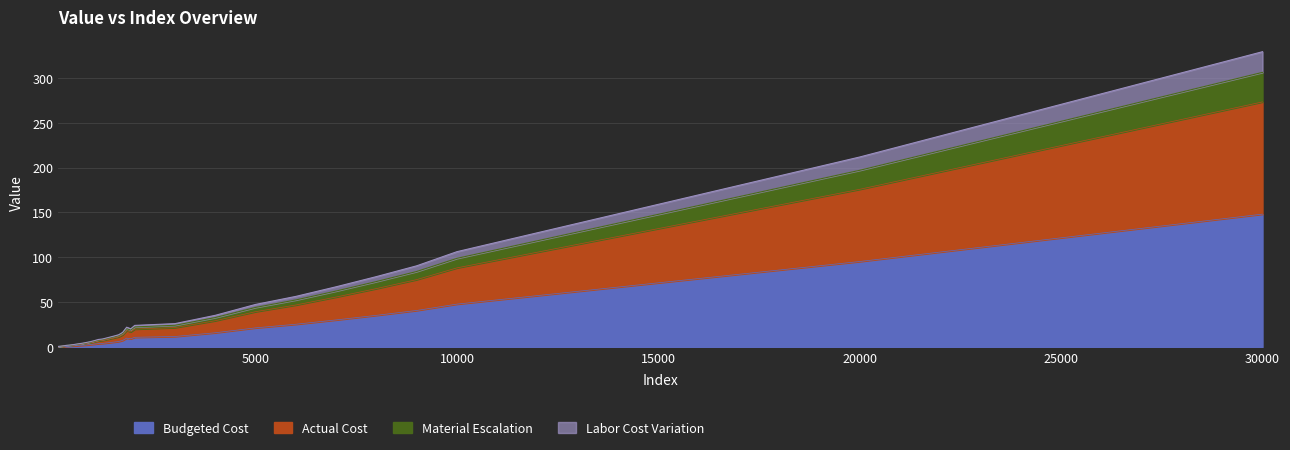

What is the sum of the values at 1000 and 6000?

28.6